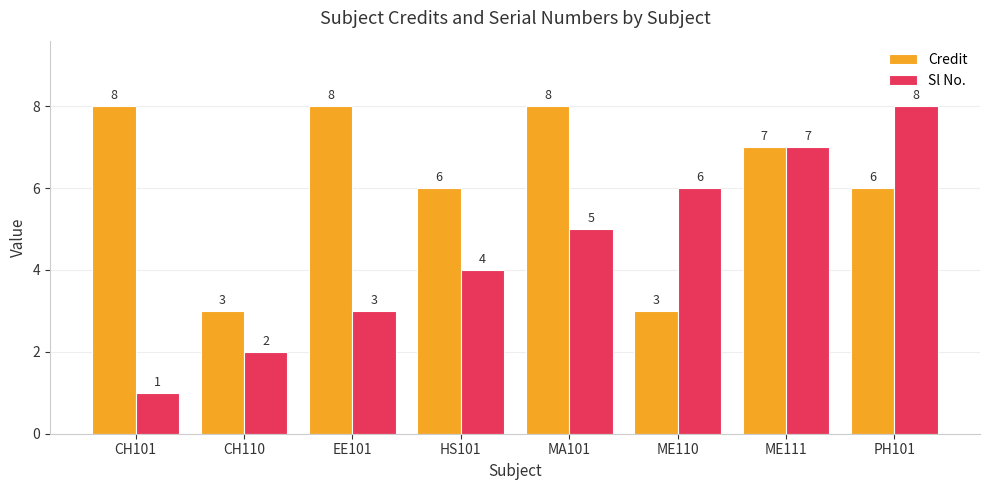

Which series has the widest spread of values?

Sl No.